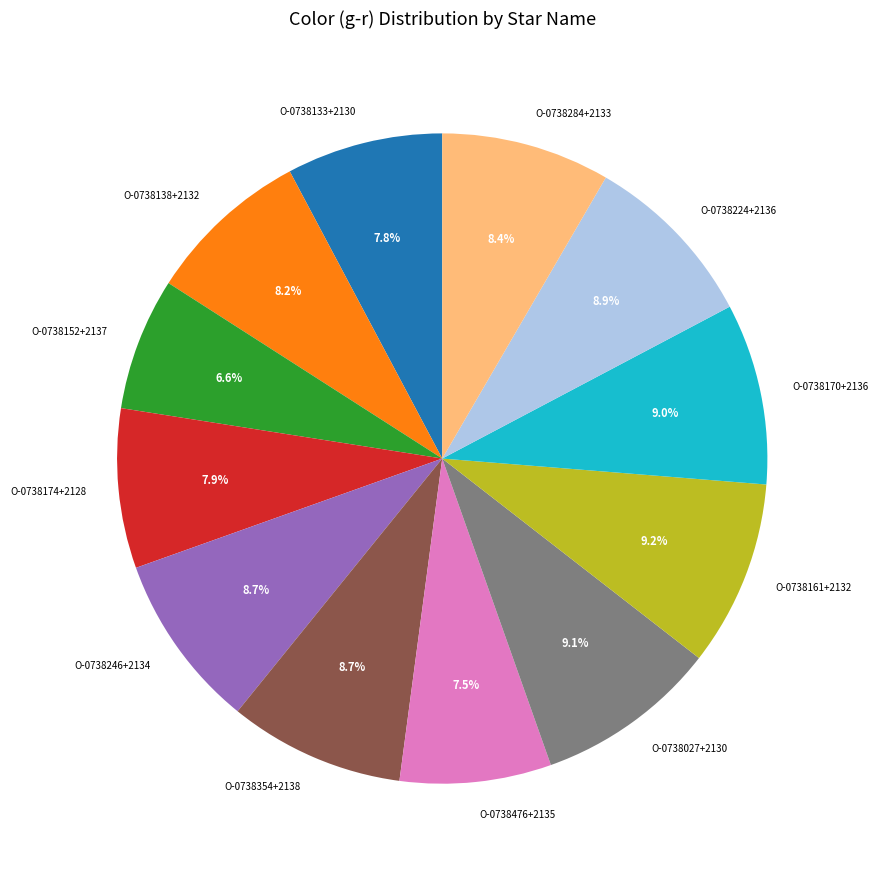

Is it true that O-0738284+2133 is 8% of the pie?

True